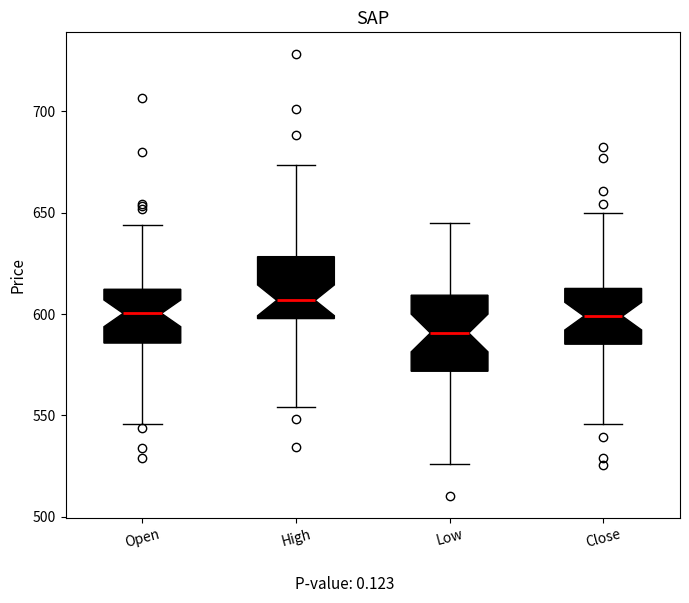

Comparing the boxes themselves (not the whiskers), which one is the tallest?

Low